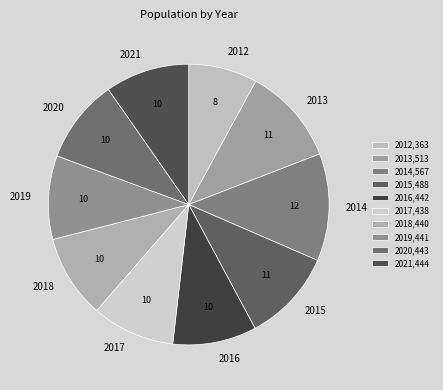

Does 2020 account for over 50% of the chart?

No